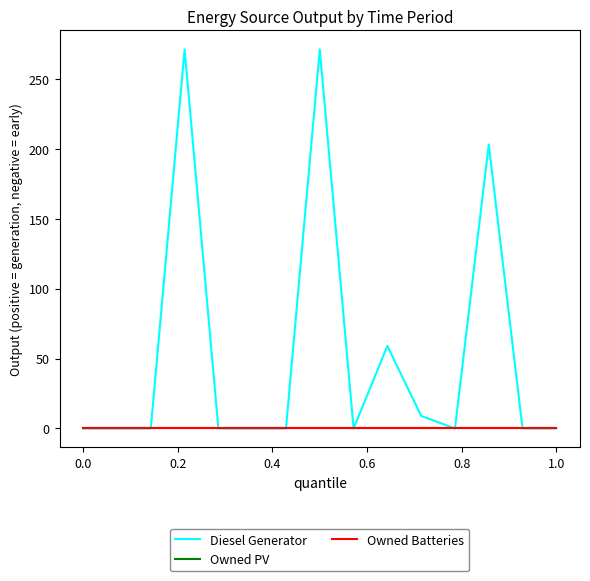

Does the chart have visible grid lines?

No